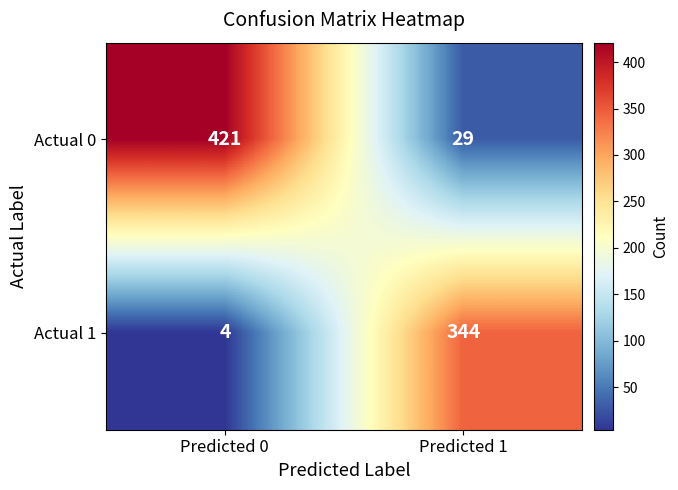

What value does the Actual 0 series have at Predicted 0?

421